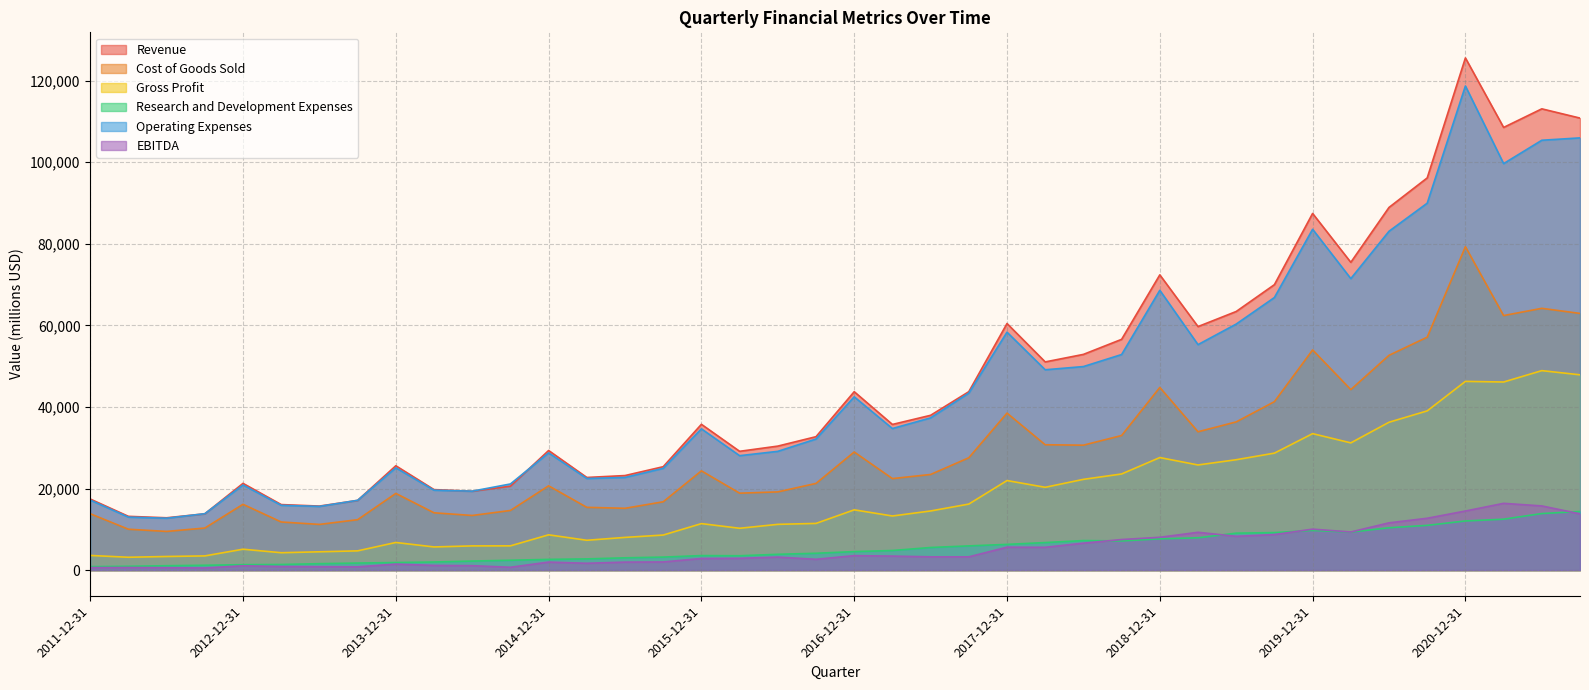

What is the sum of all Revenue values?

1894706